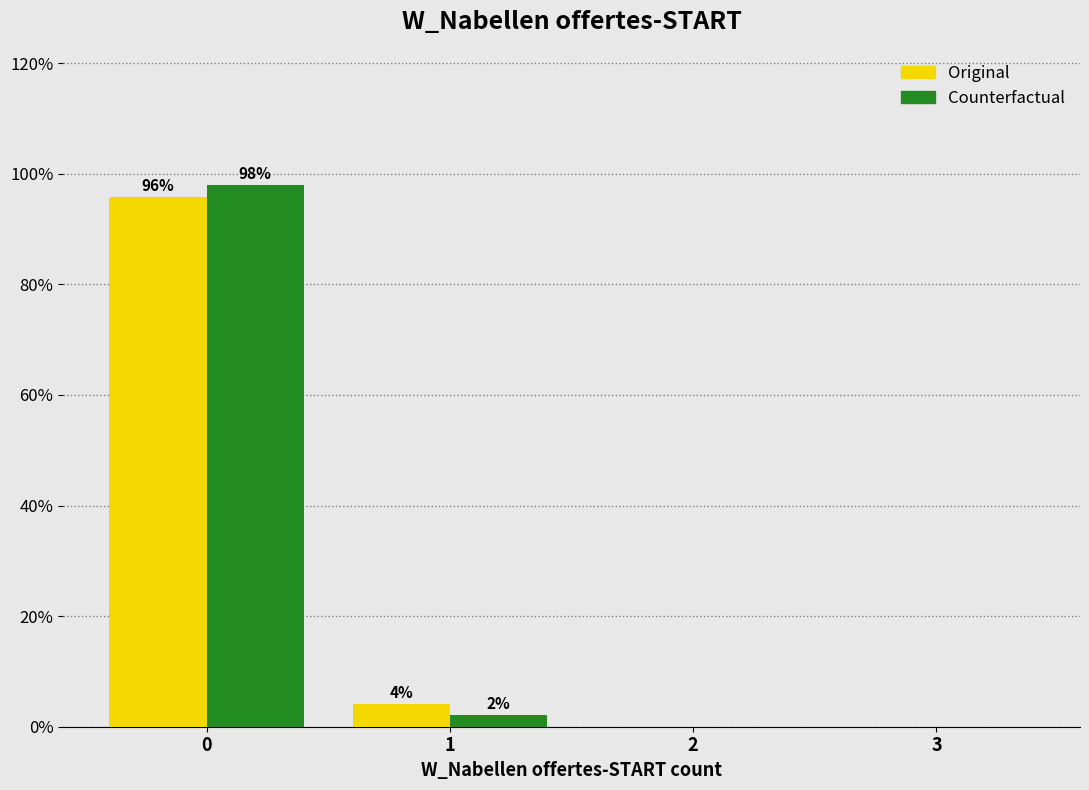

In the Counterfactual series, which range on the x-axis has the tallest bar?

-0.5 to 0.5